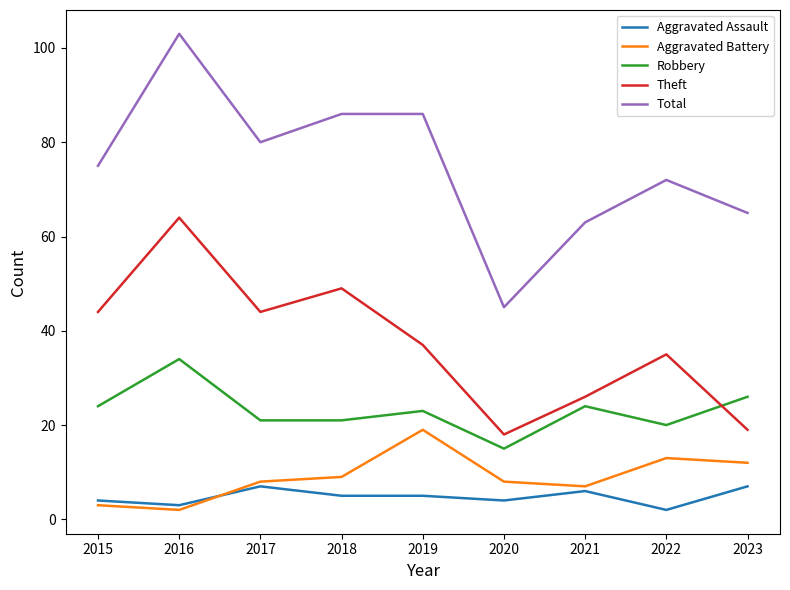

List the series in order of their peak value, lowest first.

Aggravated Assault, Aggravated Battery, Robbery, Theft, Total